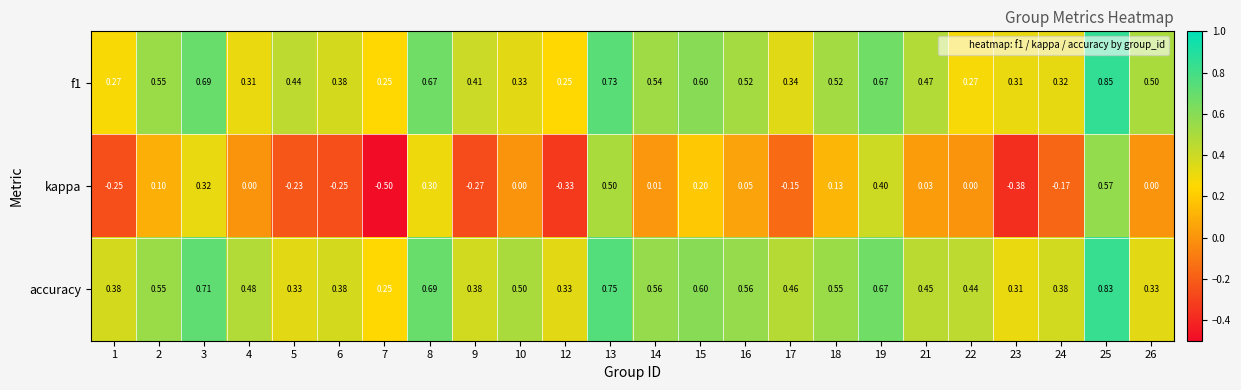

Between 7 and 24, which series saw the biggest shift?

kappa